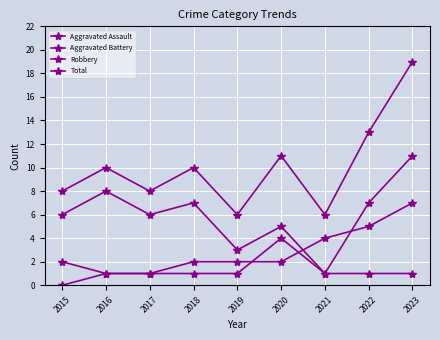

What is the difference between the highest and lowest values at 2023?

18